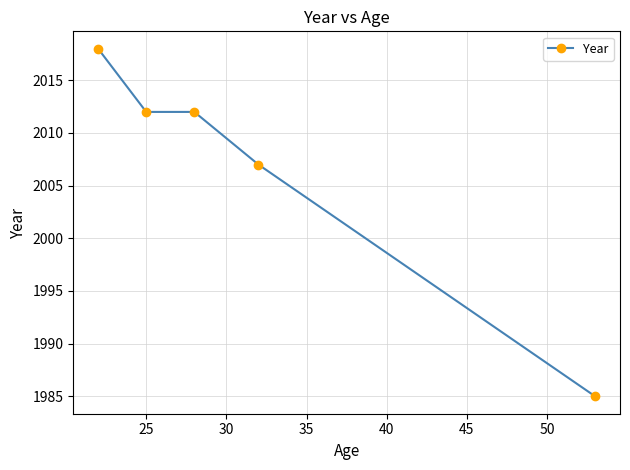

What is the maximum value shown in the chart?

2018